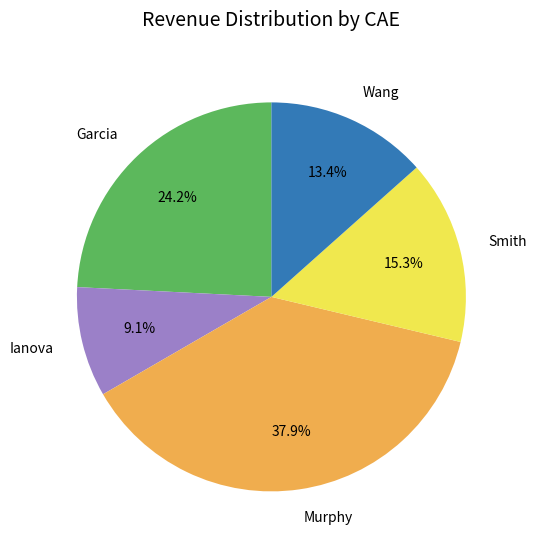

To the nearest percent, what is the combined percentage of Garcia and Wang?

38%